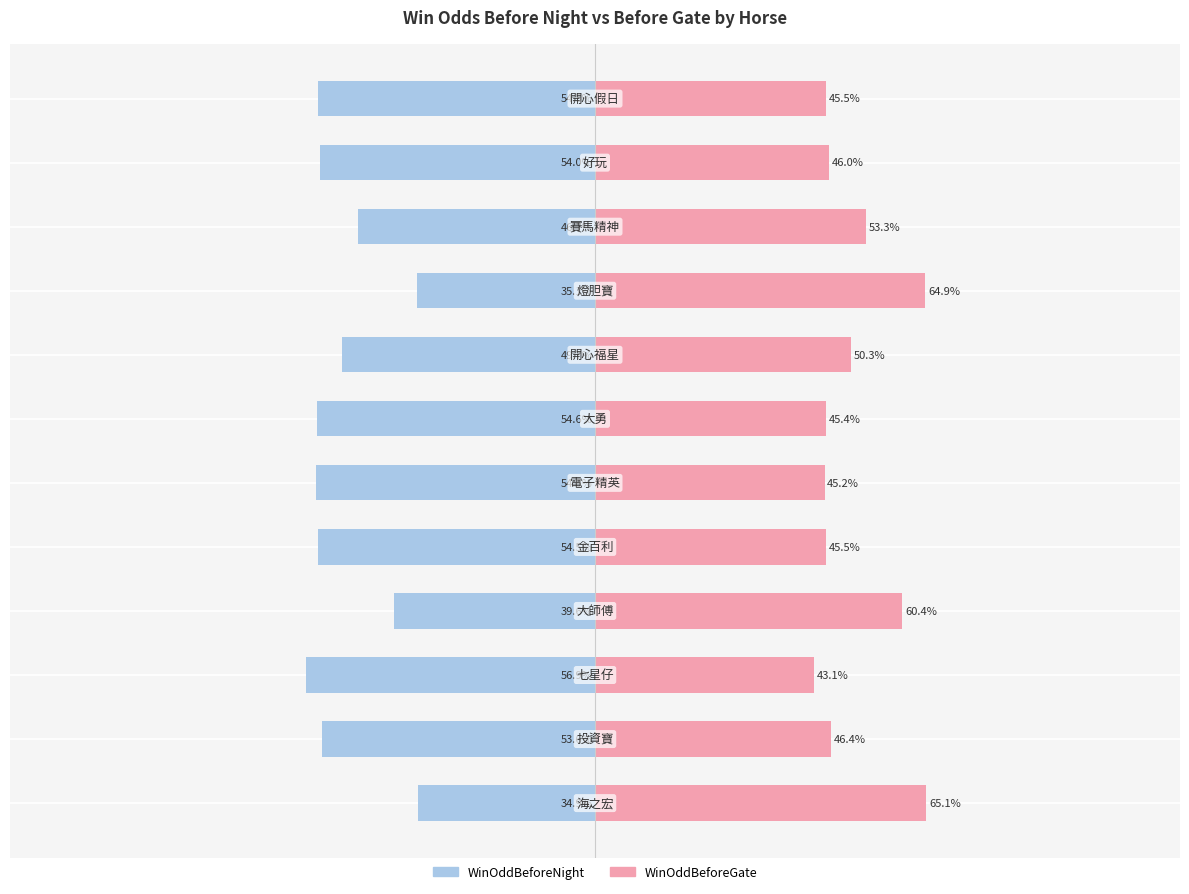

What is the sum of all WinOddBeforeGate values?

611.2